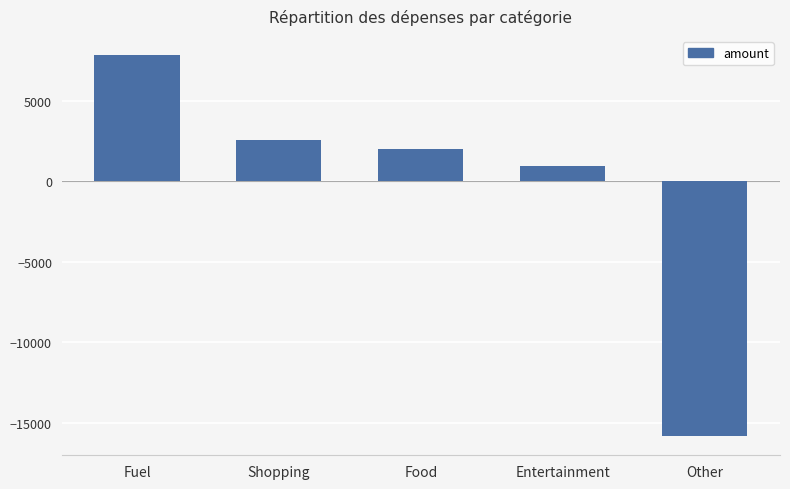

Which label corresponds to the smallest value in the chart?

Other